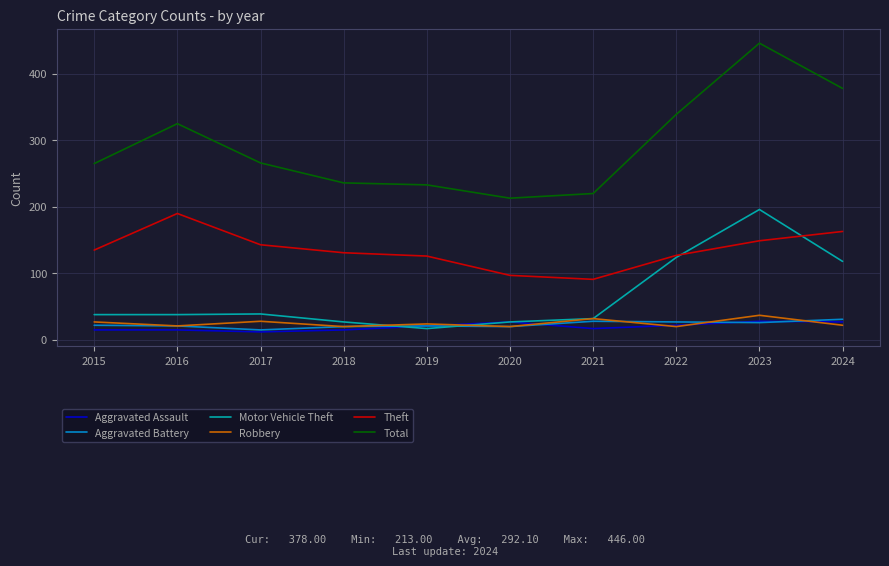

At which label does Theft reach its peak?

2016